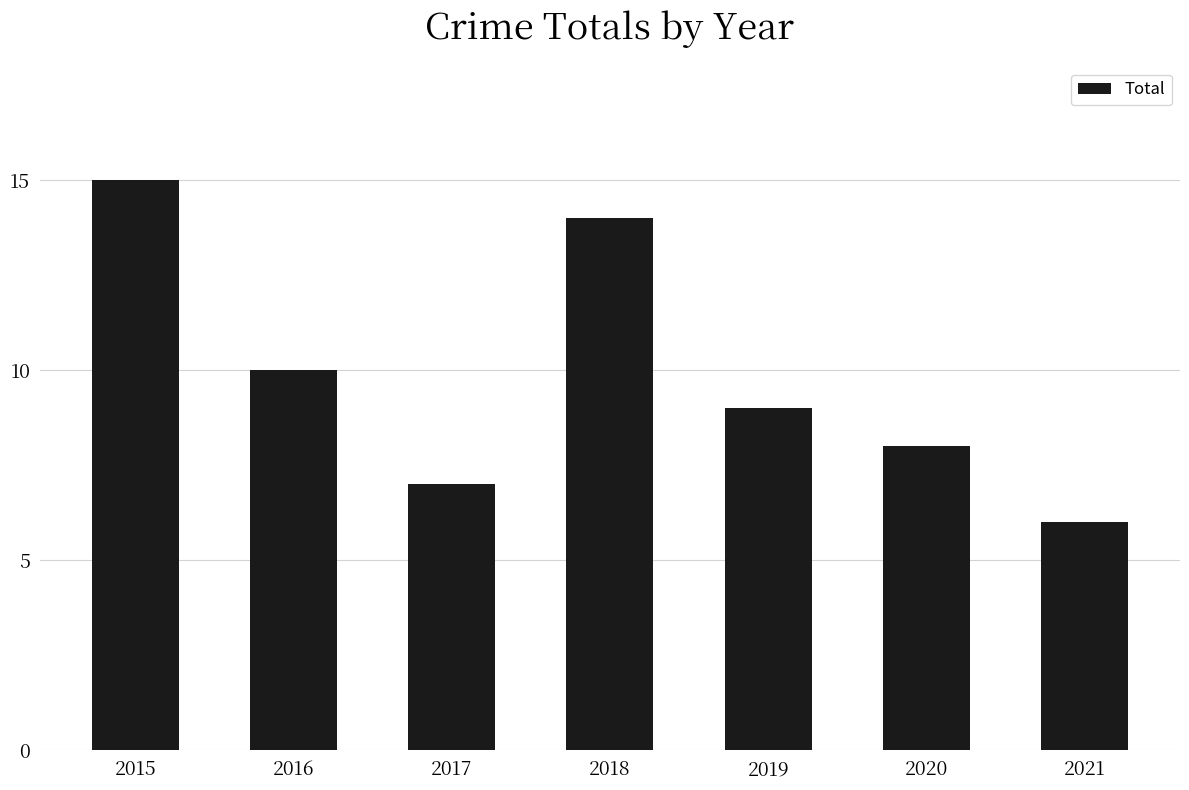

The value at 2015 is 26. True or false?

False